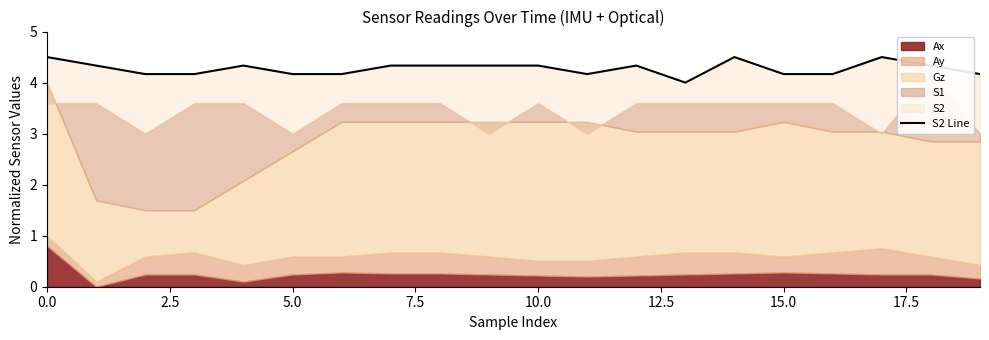

Reading right to left, extract all data points from this chart.

4.2	4.3	4.5	4.2	4.2	4.5	4.0	4.3	4.2	4.3	4.3	4.3	4.3	4.2	4.2	4.3	4.2	4.2	4.3	4.5